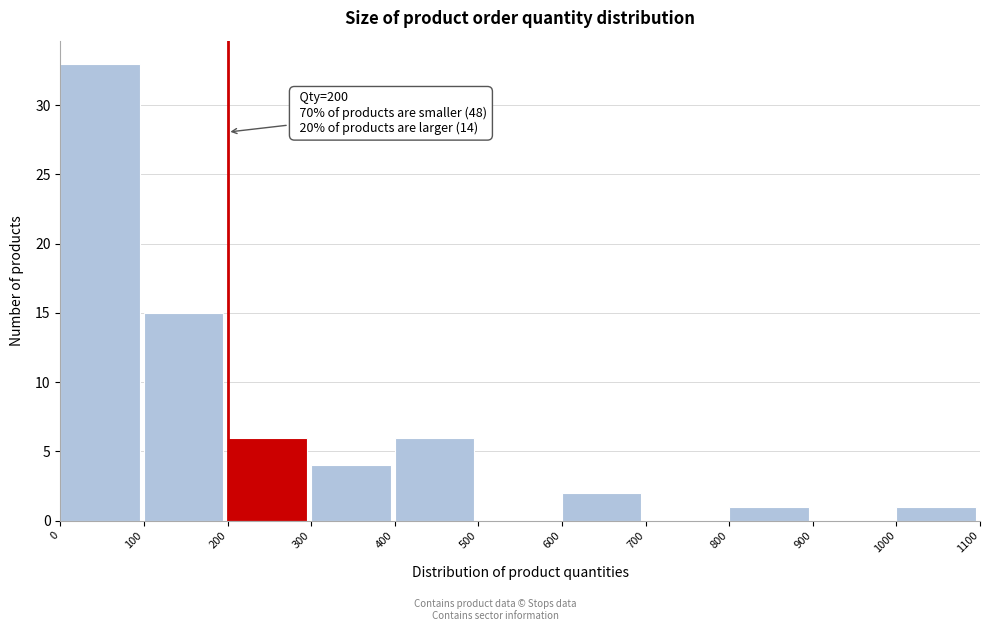

Which range on the x-axis has the tallest bar?

0 to 100